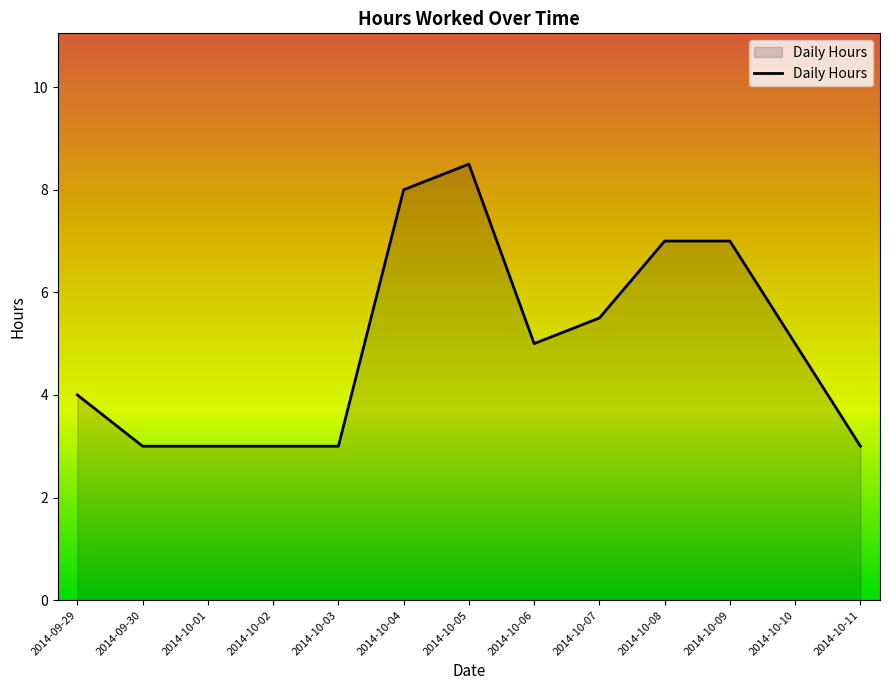

How many lines are shown in the chart?

1